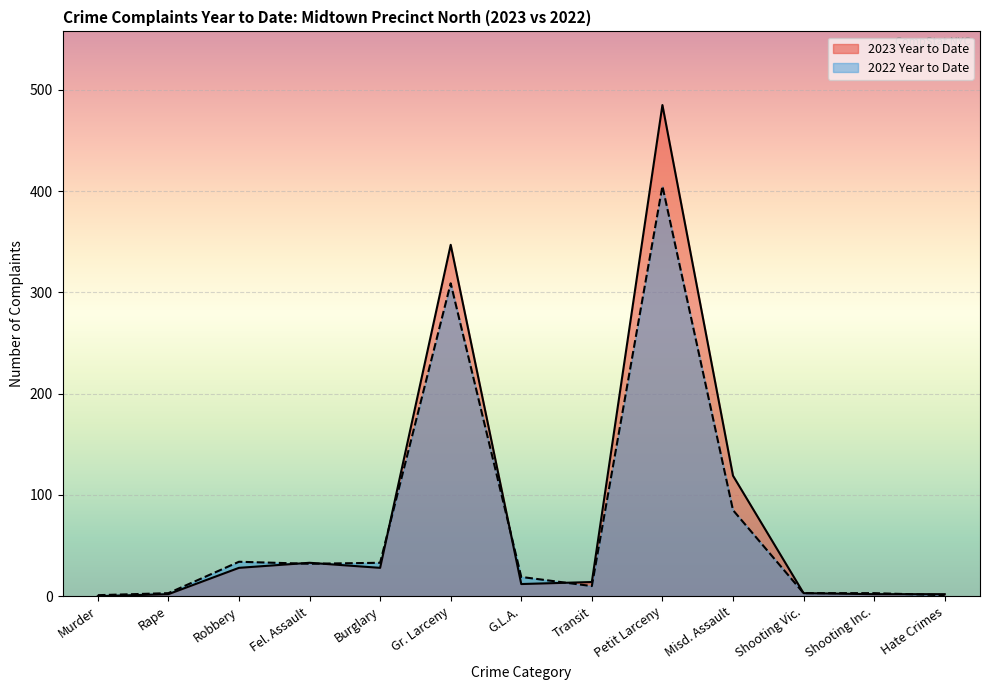

What are all the series names shown in the legend?

2023 Year to Date, 2022 Year to Date